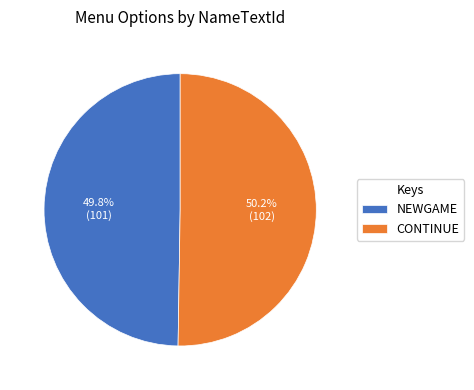

How many slices are in this pie chart?

2